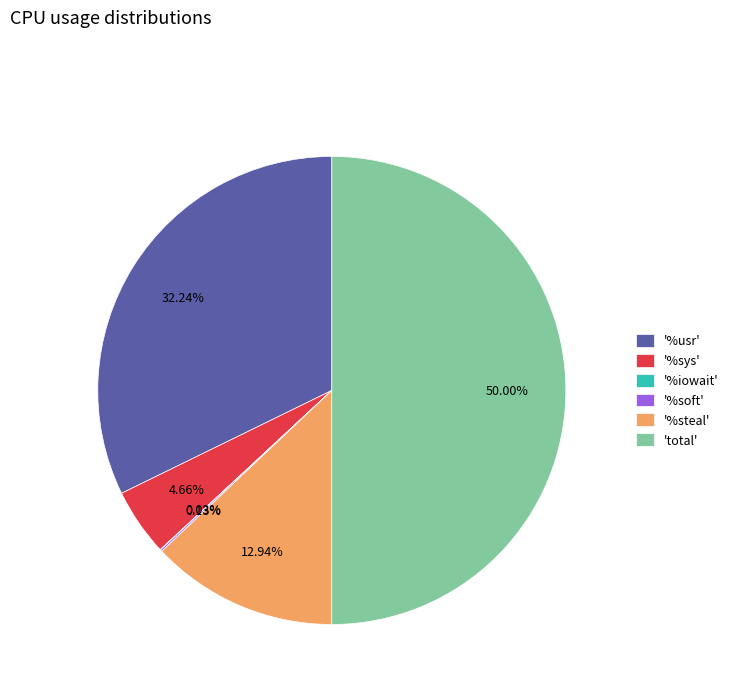

Approximately how many times larger is the value at 'total' compared to '%steal'?

3.9